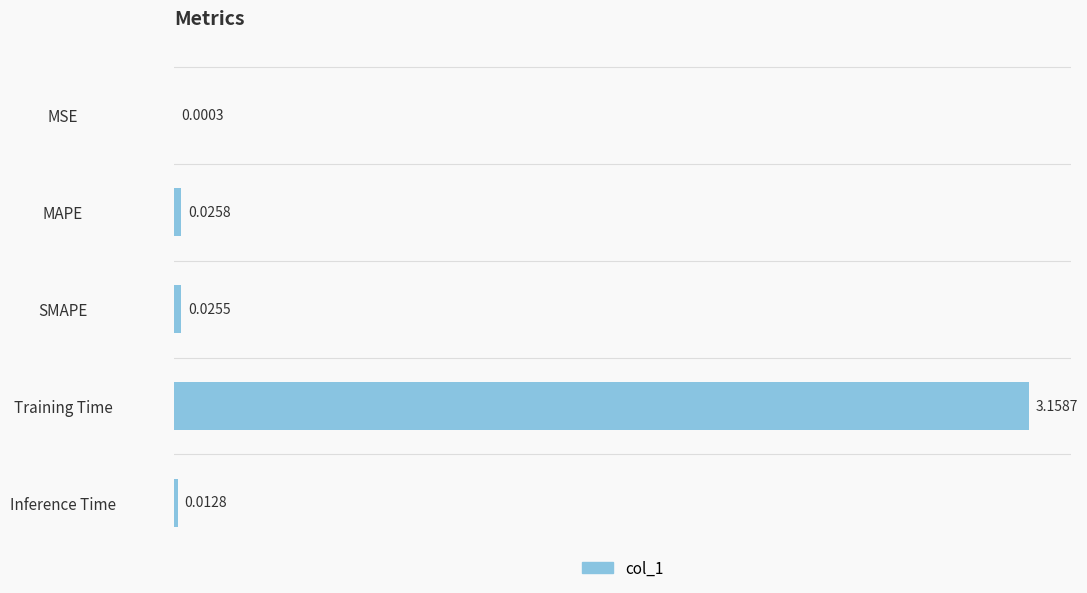

Count the number of categories in the chart.

5